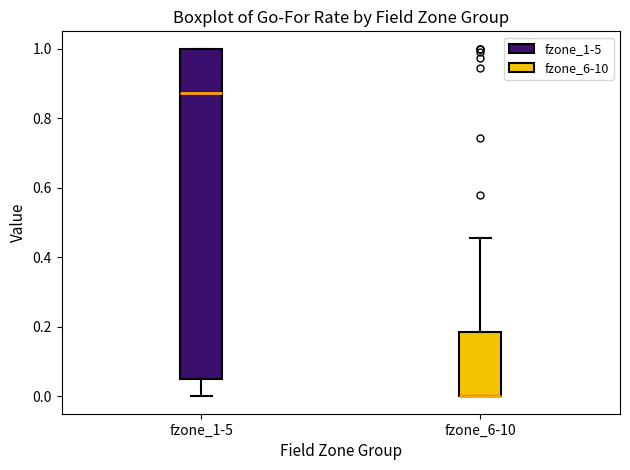

Reading left to right, read every box against the y-axis: the position of its median line, the range the box covers, and the ends of its whiskers. The values are not printed on the chart, so give them approximately, as read against the axis.

fzone_1-5: median 0.88, box 0.04 to 1.00, whiskers 0.00 to 1.00
fzone_6-10: median 0.00 (drawn on the box's lower edge), box 0.00 to 0.18, whiskers 0.00 to 0.46